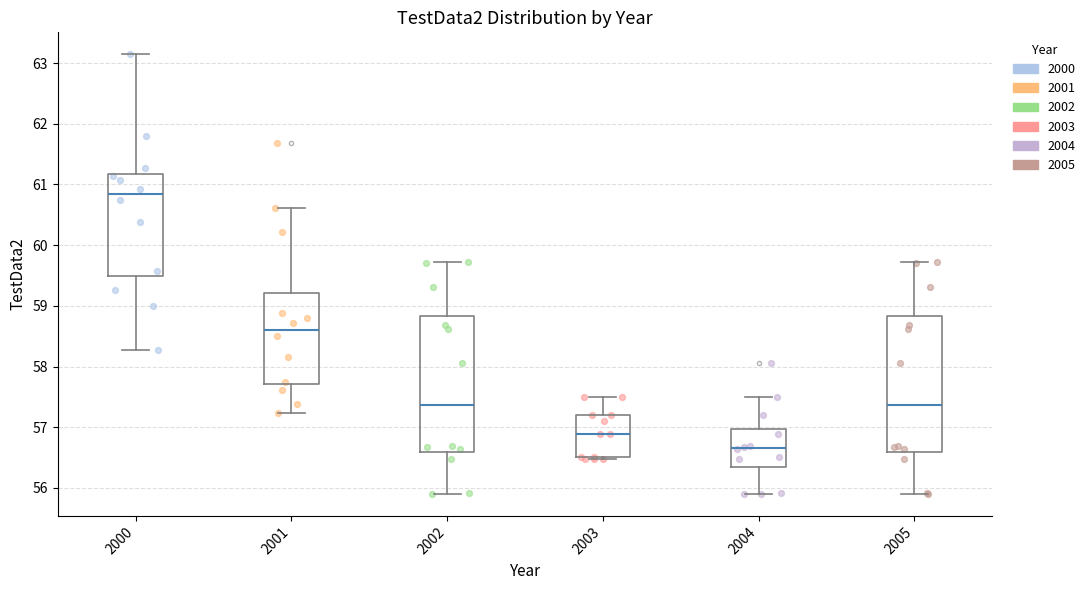

Reading left to right, read every box against the y-axis: the position of its median line, the range the box covers, and the ends of its whiskers. The values are not printed on the chart, so give them approximately, as read against the axis.

2000: median 60.8, box 59.5 to 61.2, whiskers 58.3 to 63.1
2001: median 58.6, box 57.7 to 59.2, whiskers 57.2 to 60.6
2002: median 57.4, box 56.6 to 58.8, whiskers 55.9 to 59.7
2003: median 56.9, box 56.5 to 57.2, whiskers 56.5 to 57.5
2004: median 56.7, box 56.3 to 57.0, whiskers 55.9 to 57.5
2005: median 57.4, box 56.6 to 58.8, whiskers 55.9 to 59.7